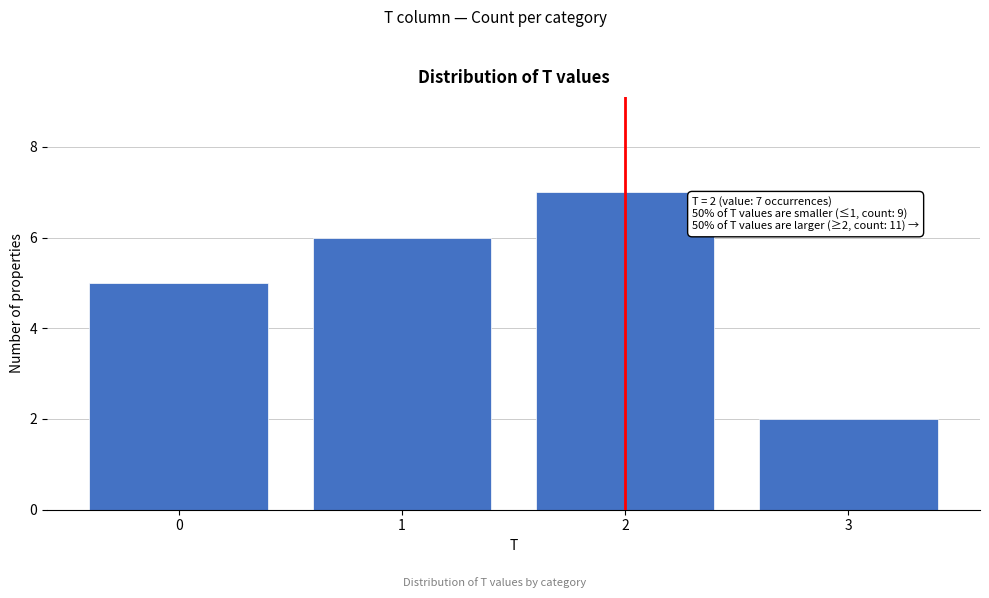

Reading left to right, what are all the values shown in this chart?

5	6	7	2